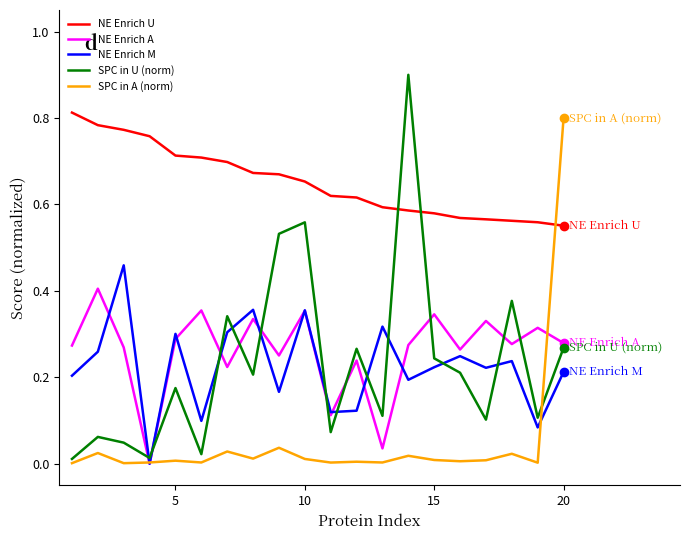

True or false: NE Enrich U and SPC in A (norm) intersect in this chart.

True